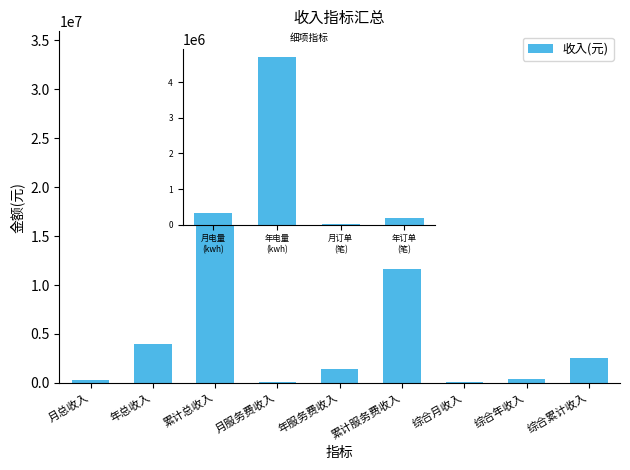

The value at 年服务费收入 is 1377419.2. True or false?

True